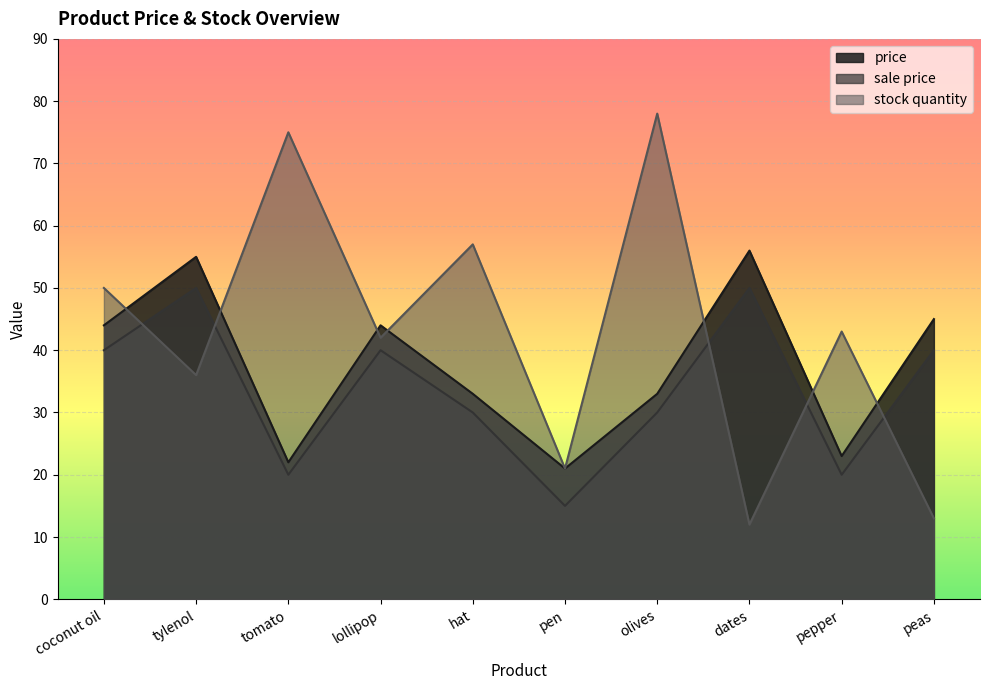

What is the difference between the highest and lowest values at pepper?

23